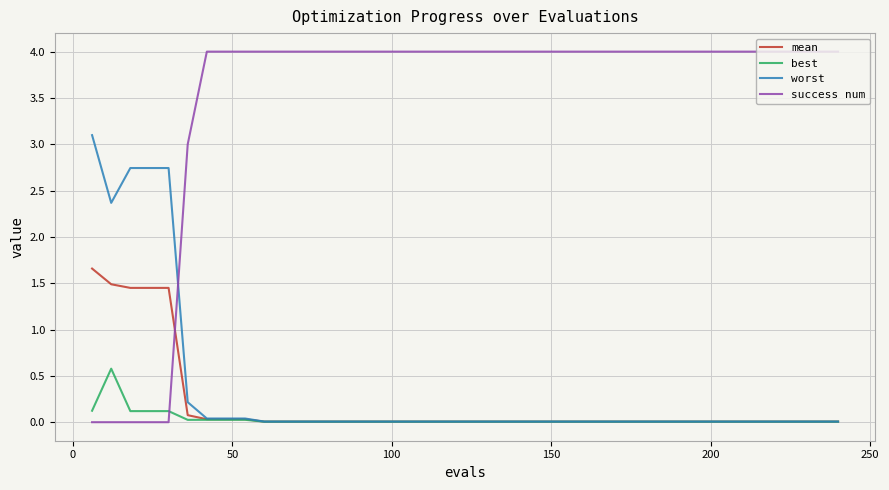

Which series has the largest range (max minus min)?

success num